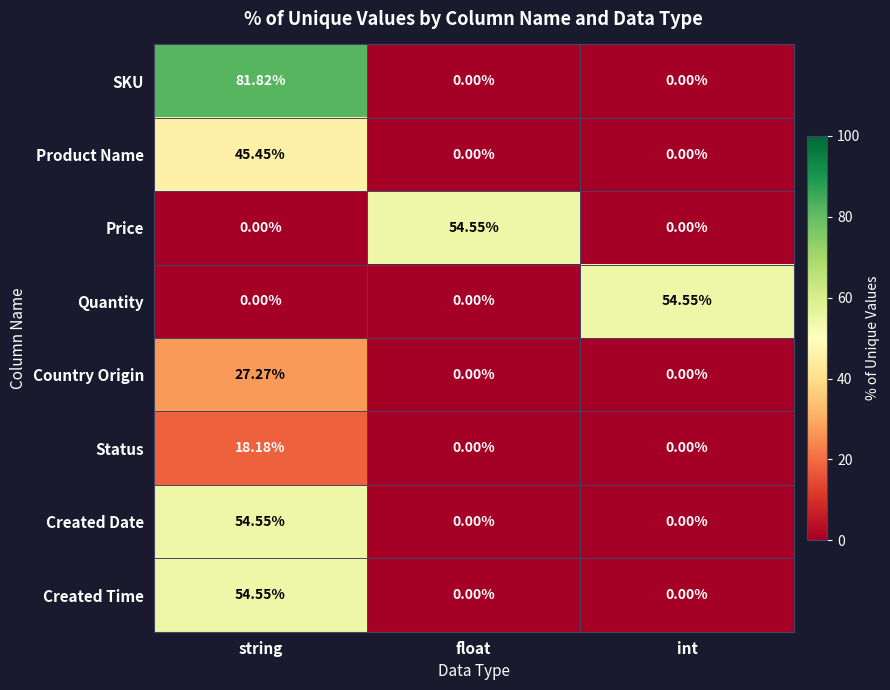

Which series changed the most between string and float?

SKU